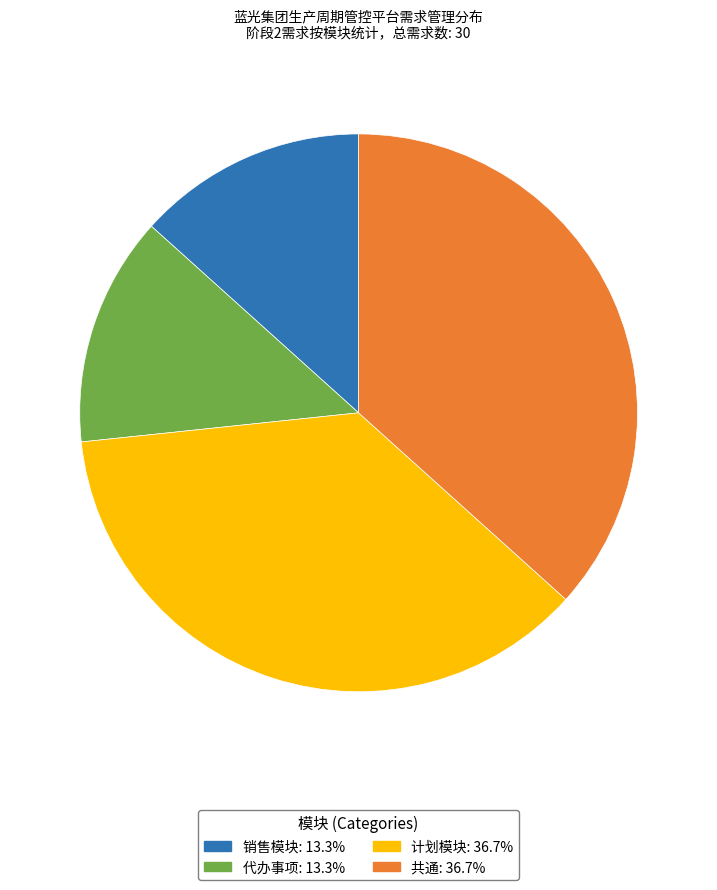

Does 销售模块 account for over 50% of the chart?

No